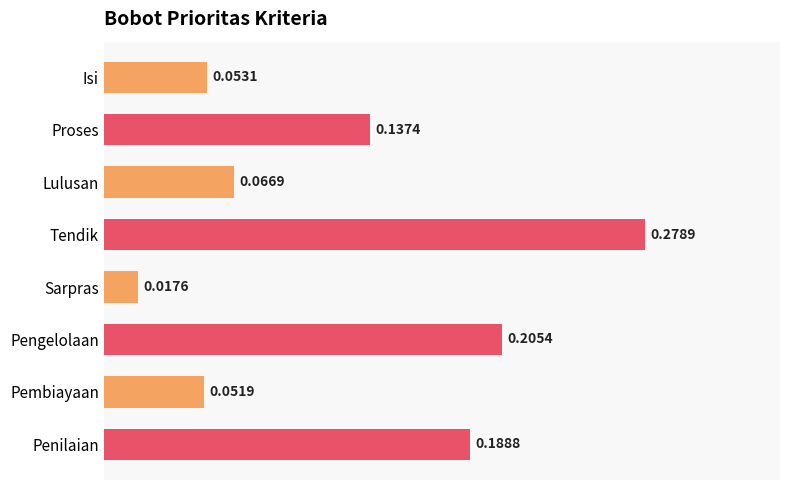

List the labels in order of value, smallest first.

Sarpras, Pembiayaan, Isi, Lulusan, Proses, Penilaian, Pengelolaan, Tendik